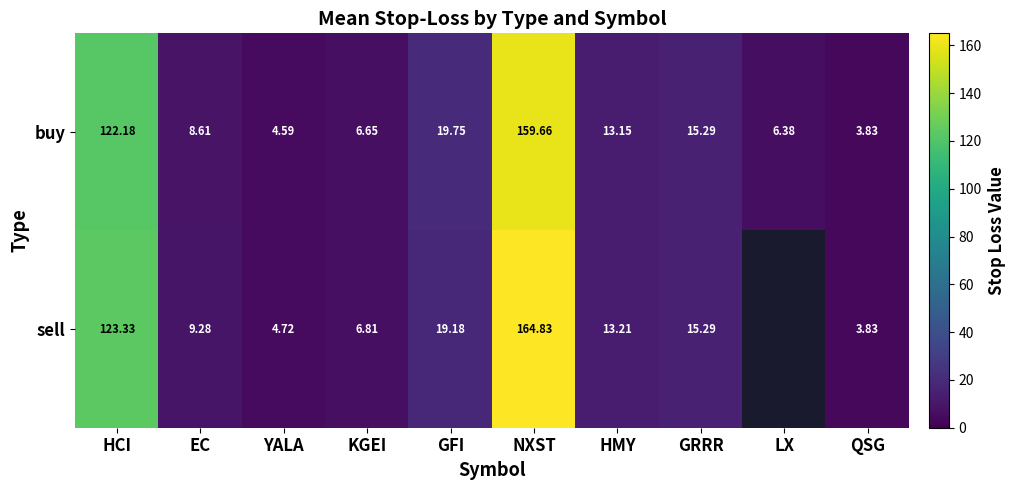

What is the difference between the maximum and minimum values in the buy series?

155.8